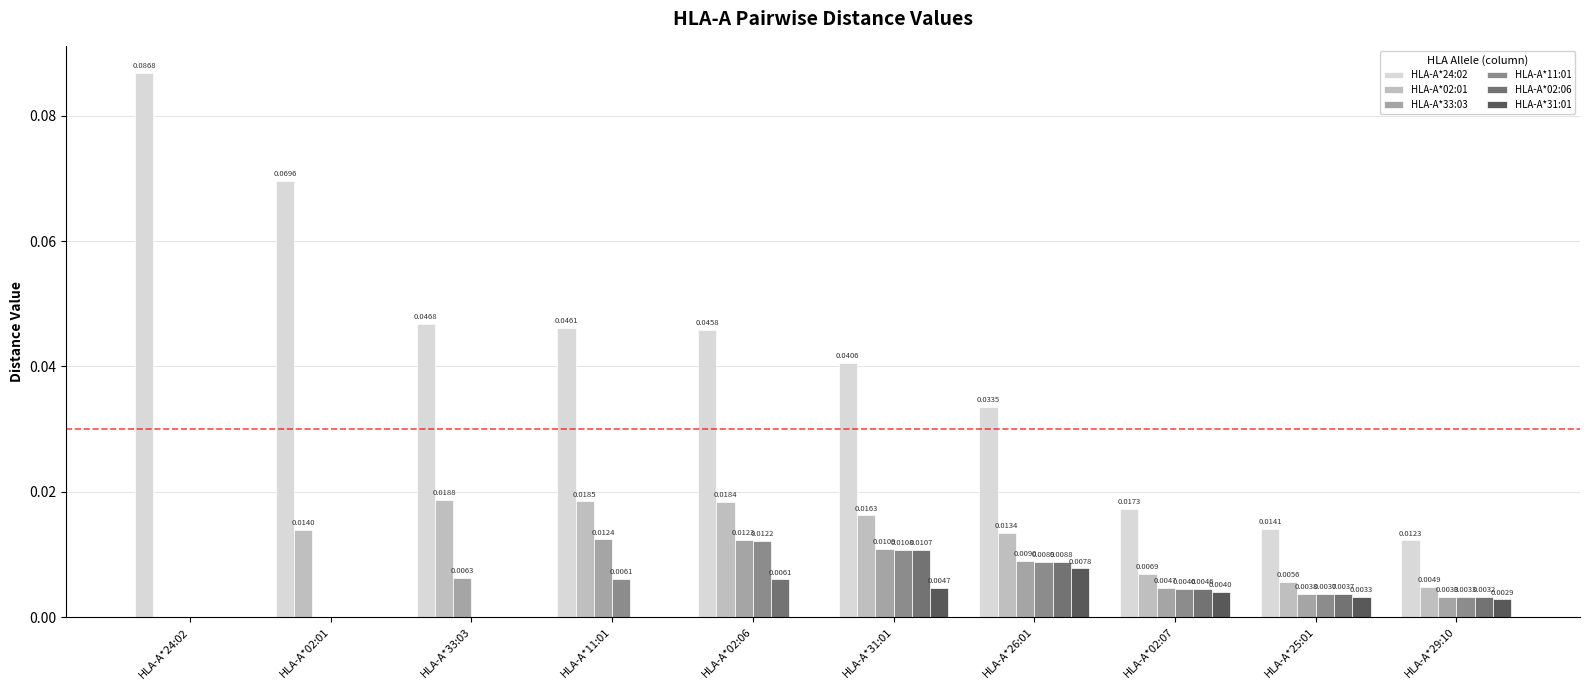

Which series has the largest total across all categories?

HLA-A*24:02